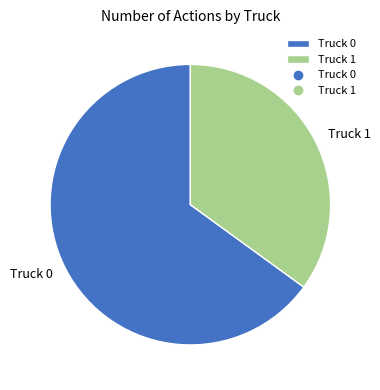

How many segments does this pie chart have?

2